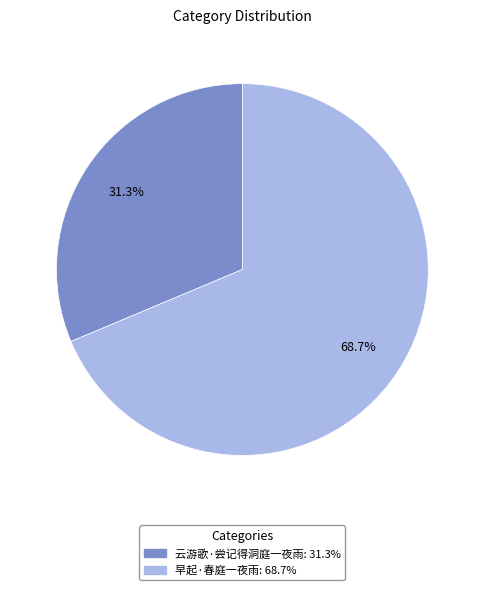

To the nearest percent, what is the combined percentage of 早起·春庭一夜雨 and 云游歌·尝记得洞庭一夜雨?

100%